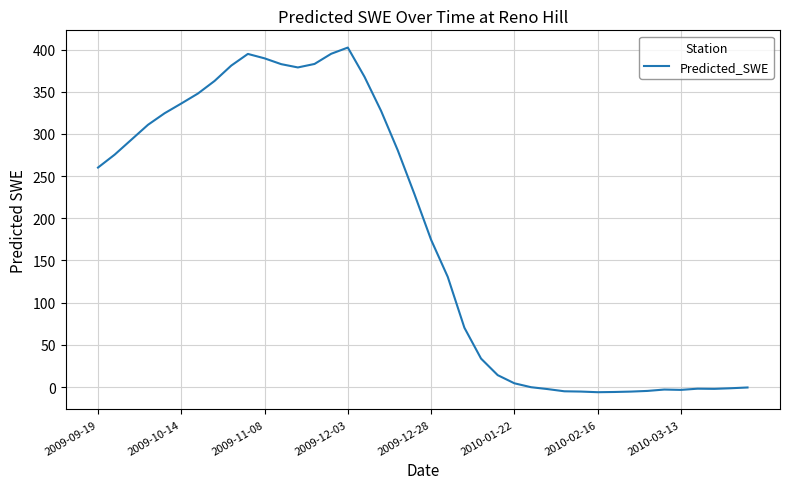

What is the maximum value shown in the chart?

402.3